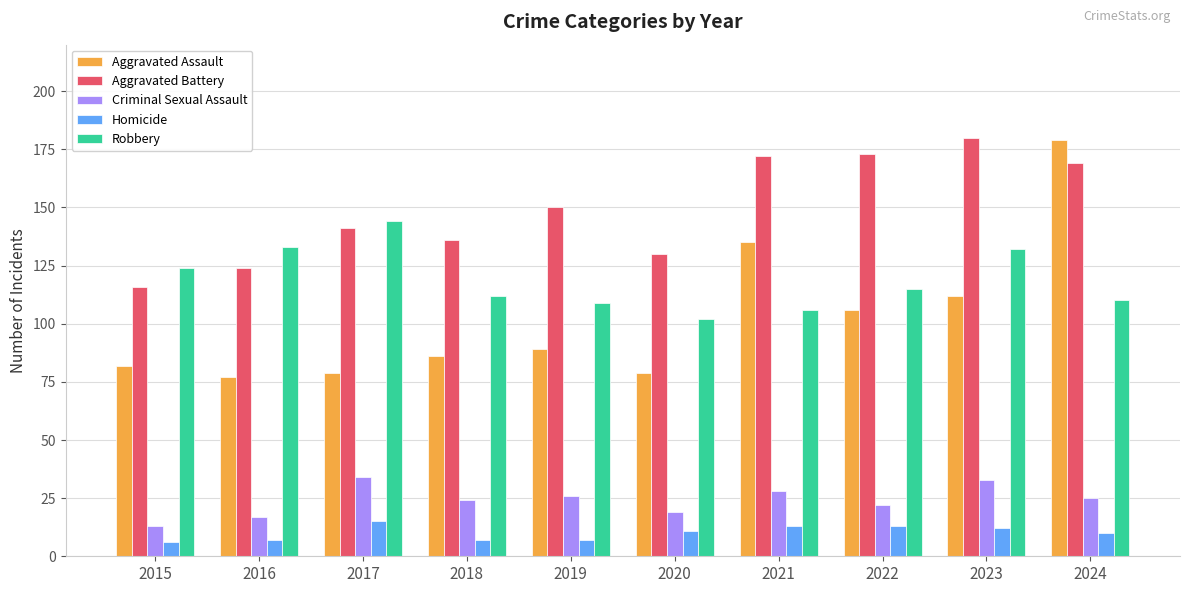

What is the value of the Aggravated Battery bar at the 1st from the left?

116